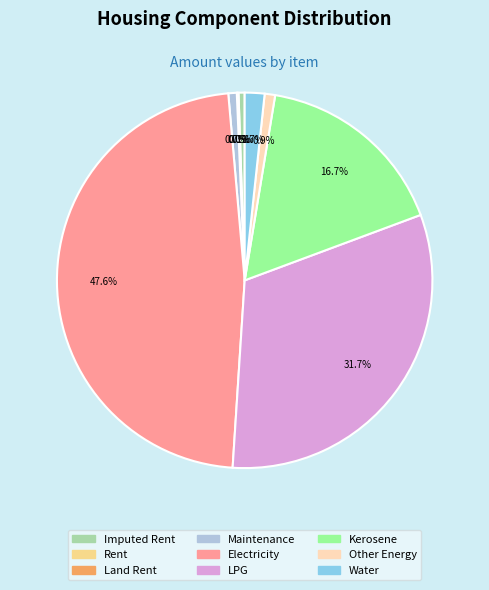

Is there a majority slice in this chart?

No